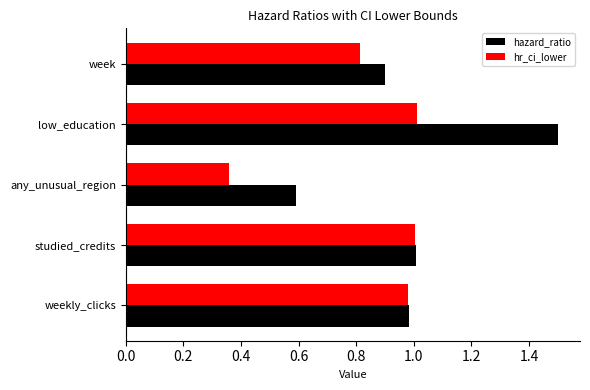

Is the value of hazard_ratio at week greater than the value of hr_ci_lower at any_unusual_region?

Yes